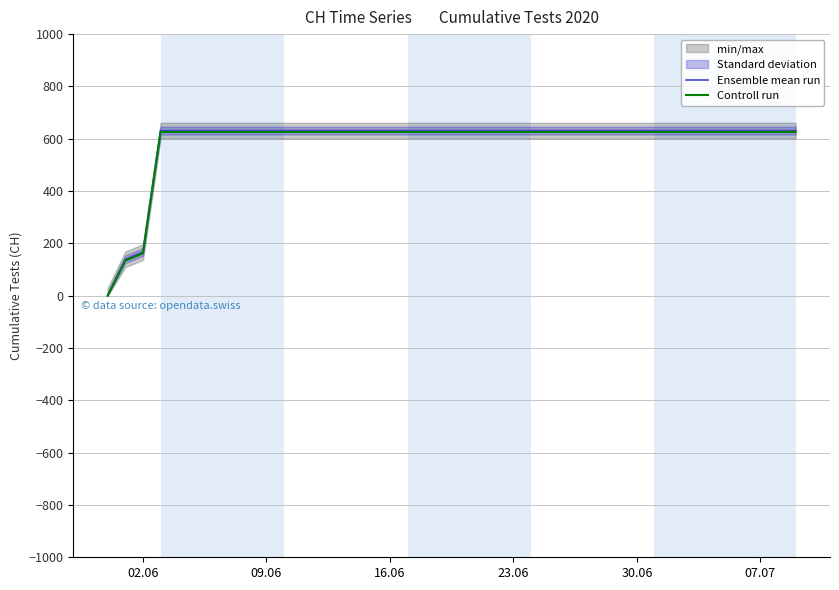

Count the number of categories in the chart.

40